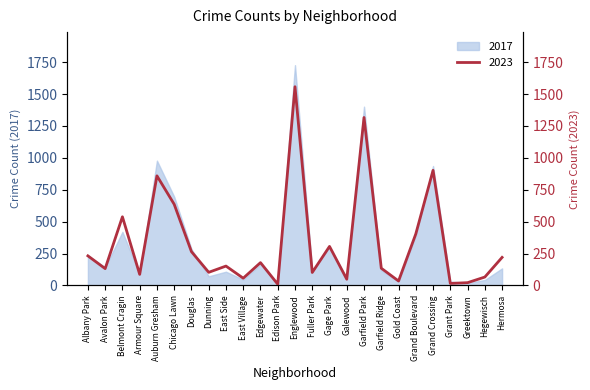

Rank the categories by value from lowest to highest.

Edison Park, Grant Park, Greektown, Gold Coast, Galewood, East Village, Hegewisch, Armour Square, Fuller Park, Dunning, Avalon Park, Garfield Ridge, East Side, Edgewater, Hermosa, Albany Park, Douglas, Gage Park, Grand Boulevard, Belmont Cragin, Chicago Lawn, Auburn Gresham, Grand Crossing, Garfield Park, Englewood